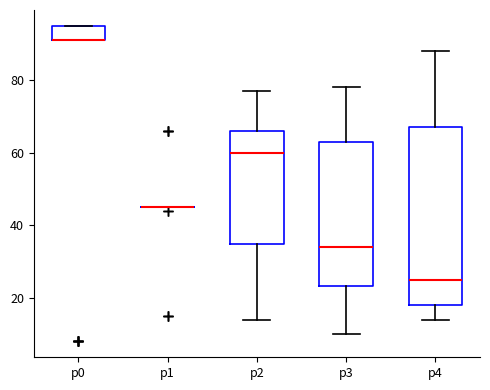

Reading left to right, transcribe this box plot: for each box, give where its median line is, the range the box spans, and where its two whiskers end, as read against the y-axis. The values are not printed on the chart, so give them approximately, as read against the axis.

p0: median 92 (drawn on the box's lower edge), box 92 to 96, whiskers 92 to 96
p1: box collapsed to a line at 46, whiskers 46 to 46
p2: median 60, box 36 to 66, whiskers 14 to 78
p3: median 34, box 24 to 64, whiskers 10 to 78
p4: median 26, box 18 to 68, whiskers 14 to 88